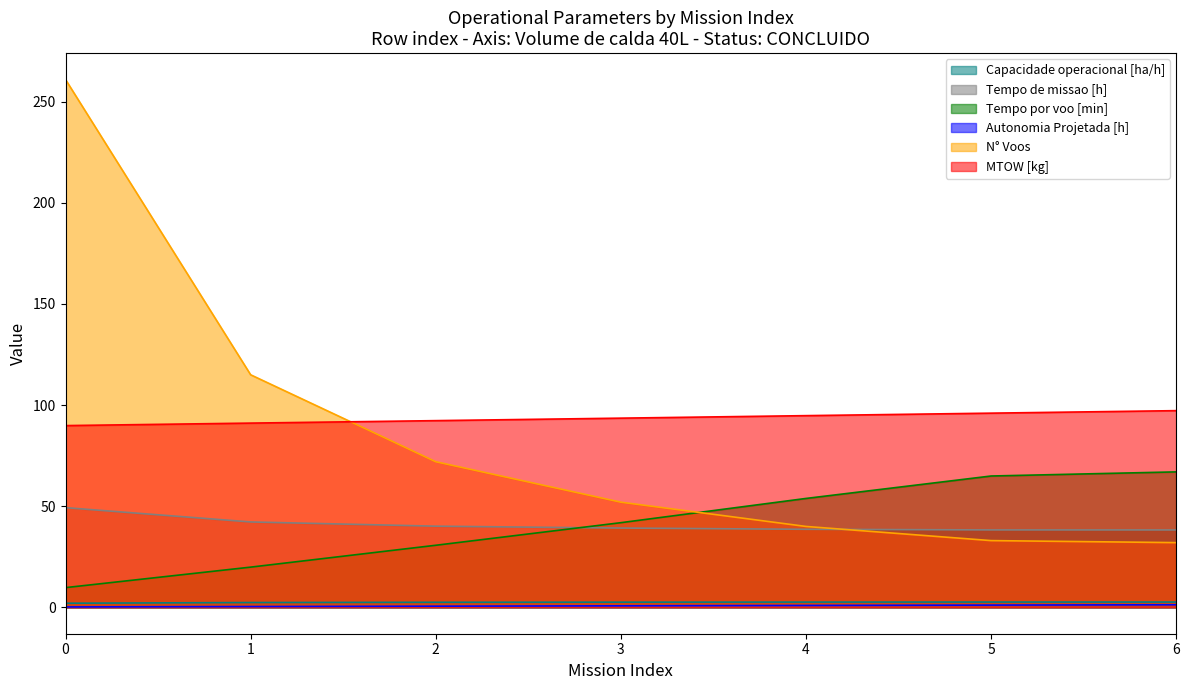

How many series are shown in this chart?

6